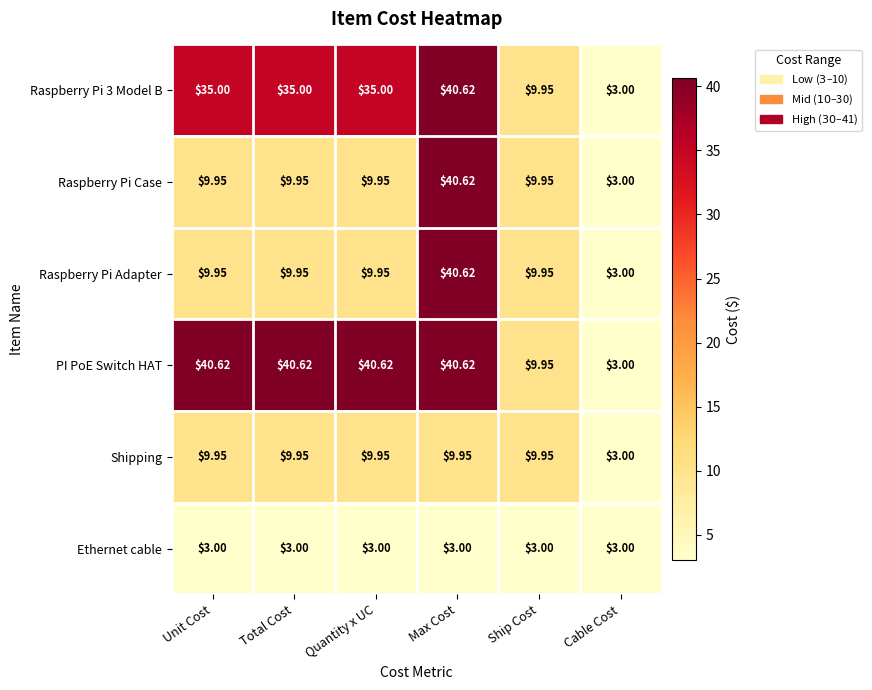

Is the value of Raspberry Pi Adapter at Cable Cost greater than the value of Shipping at Quantity x UC?

No